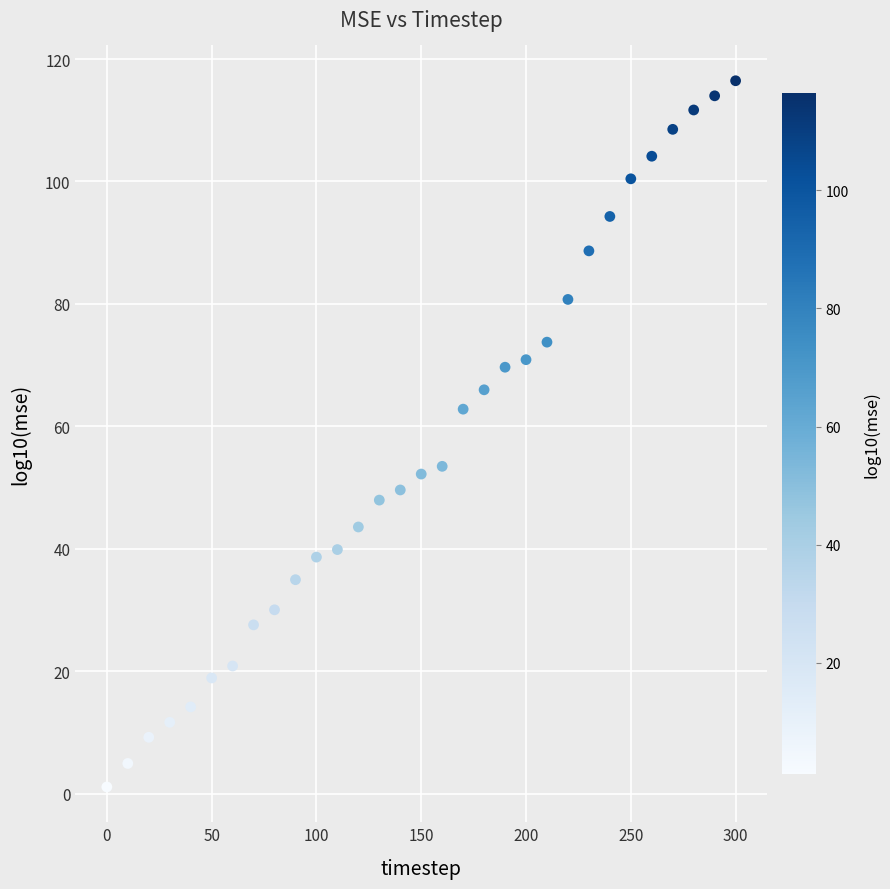

What is the range of X values (max minus min)?

300.0